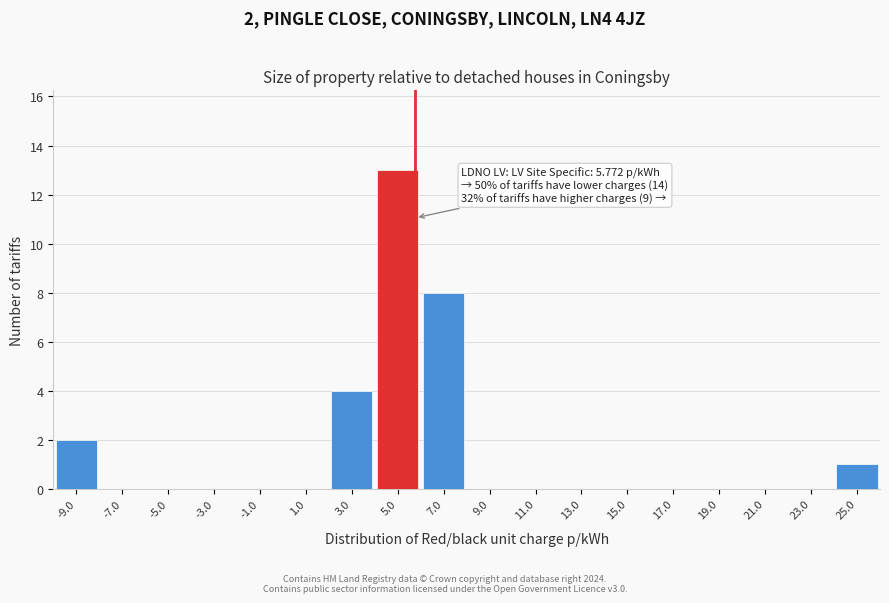

Over which range of the x-axis is the bar tallest?

4 to 6